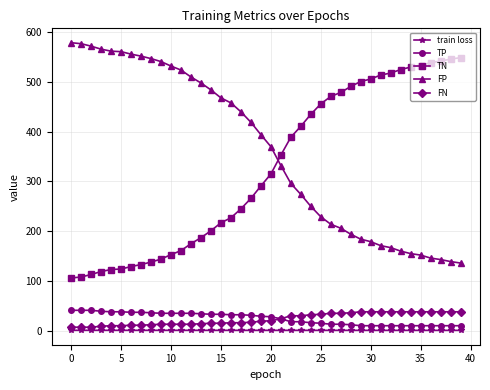

What is the maximum value for TN?

549.0